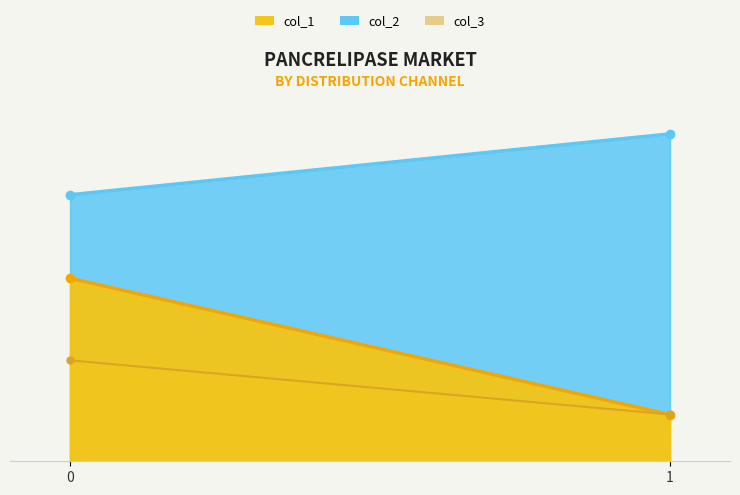

Reading right to left, transcribe all the data shown in this chart.

col_1: 1=0.1	0=0.5
col_2: 1=0.9	0=0.8
col_3: 1=0.1	0=0.3